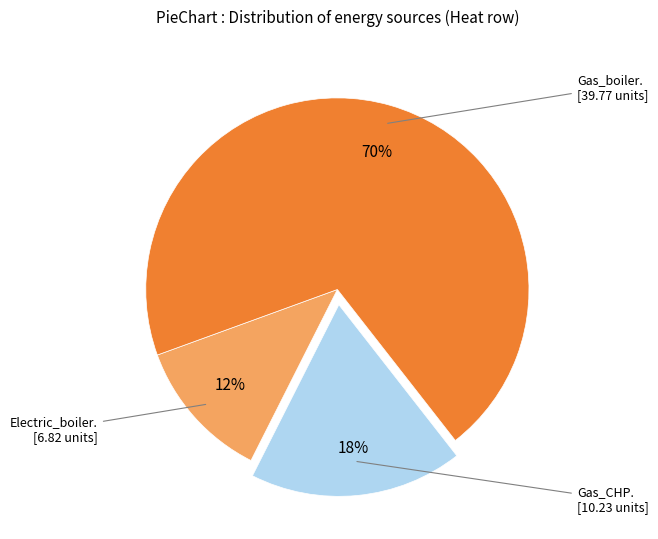

Is there a majority slice in this chart?

Yes